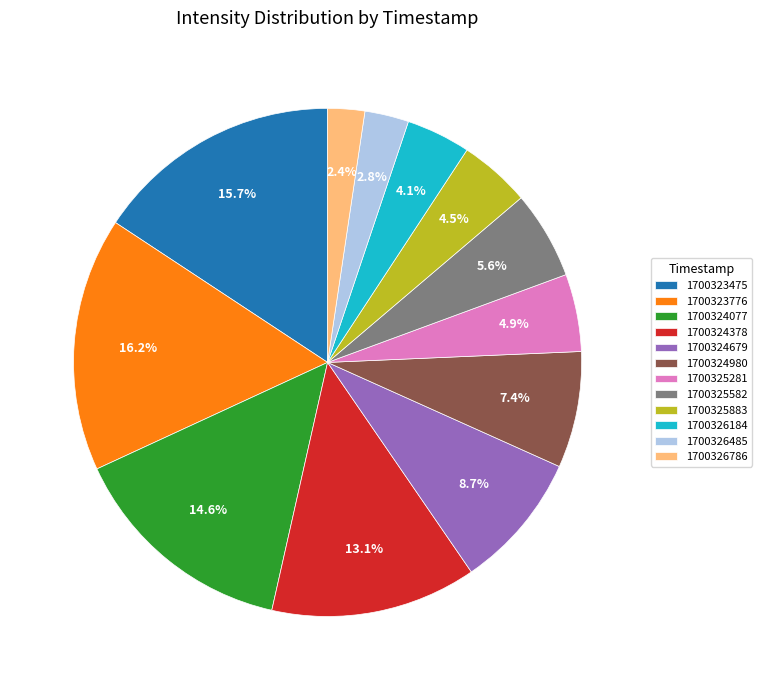

Is 1700324679 the majority of the pie?

No